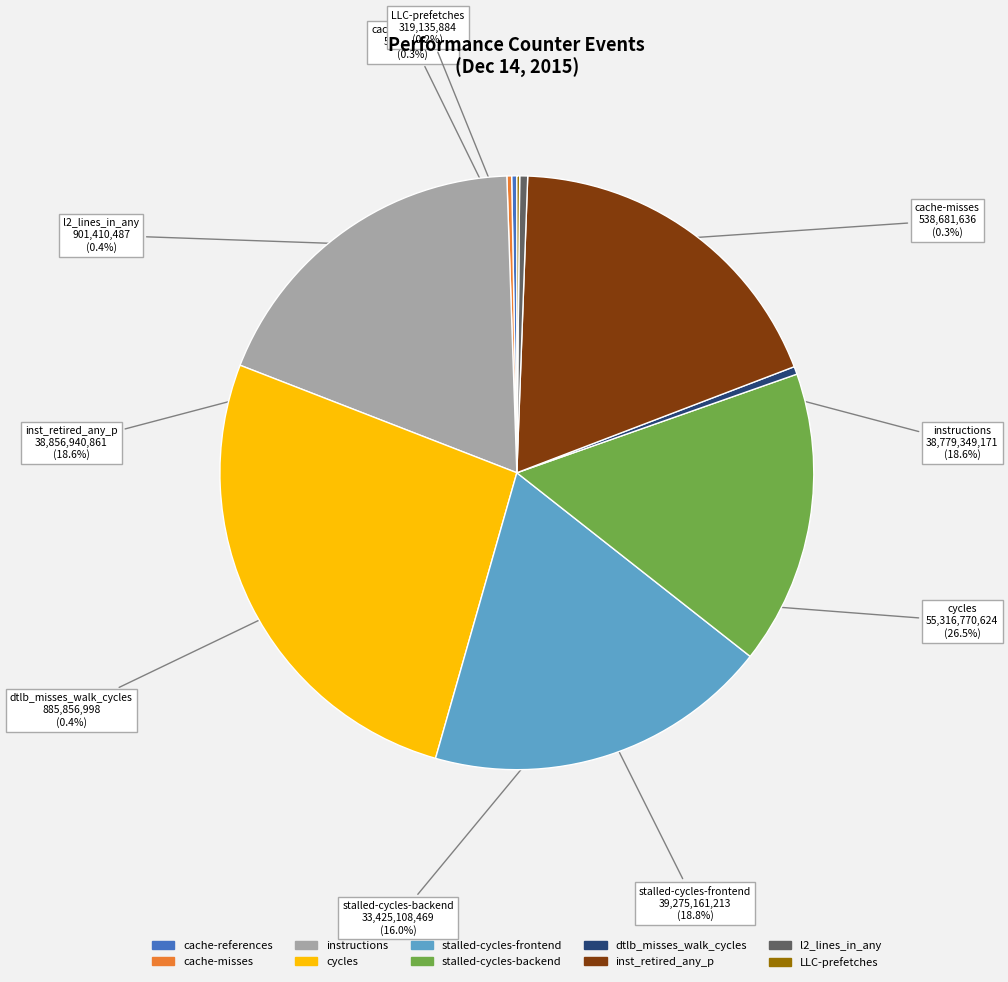

Between cycles and stalled-cycles-backend, which is larger?

cycles